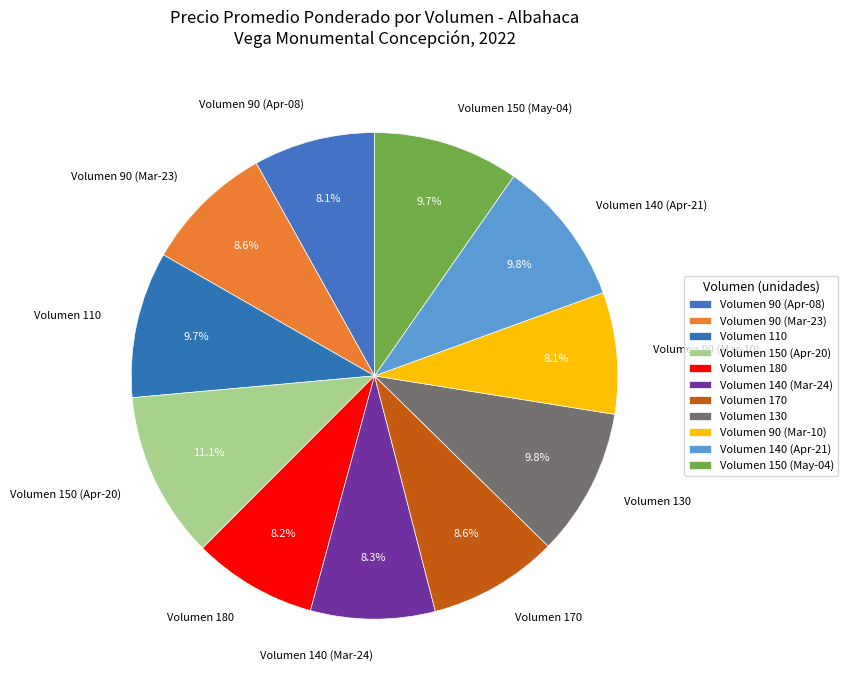

What is the ratio of the value at Volumen 140 (Apr-21) to the value at Volumen 140 (Mar-24)?

1.2